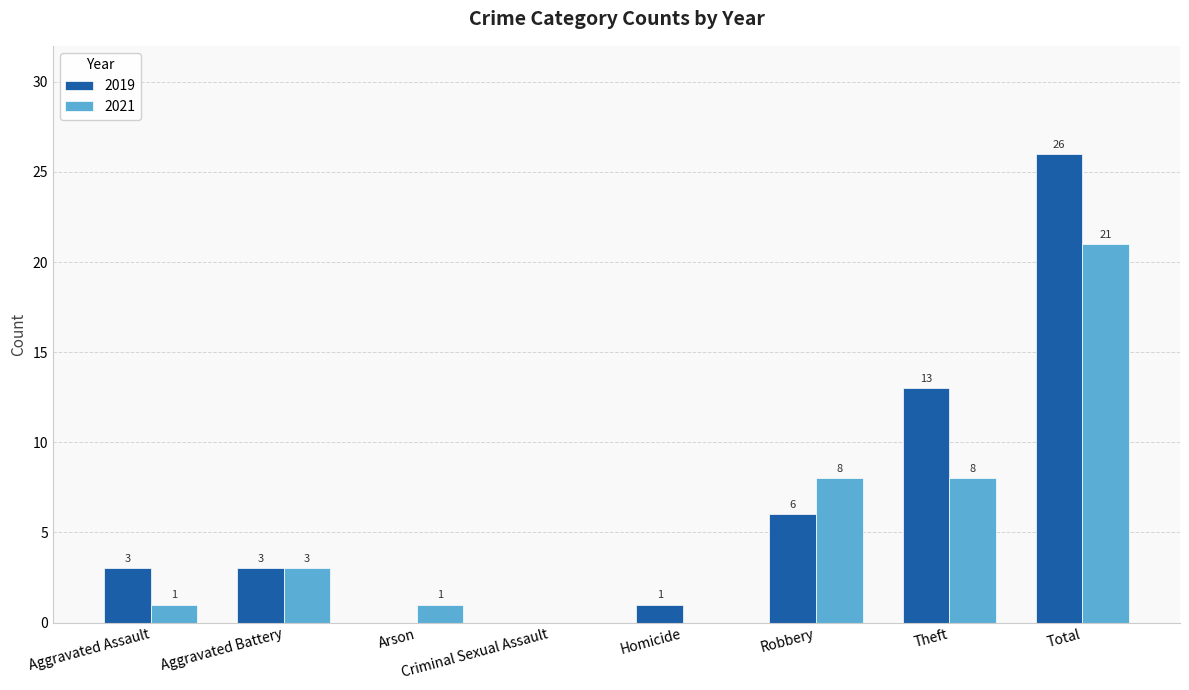

How many groups of bars are there?

8